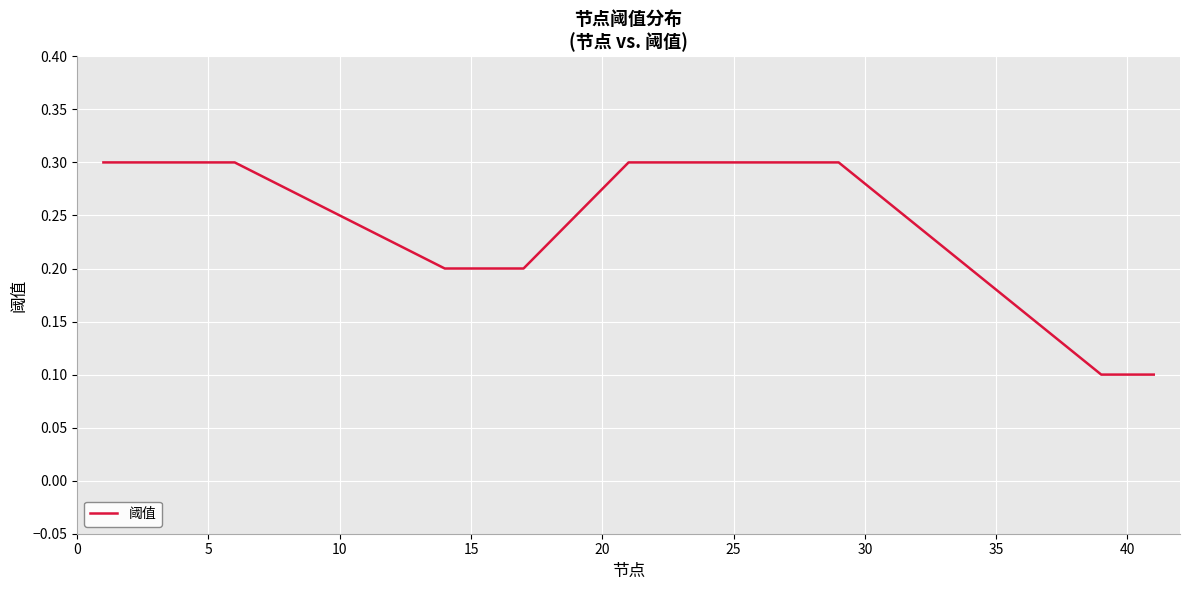

What is the greatest value displayed?

0.3